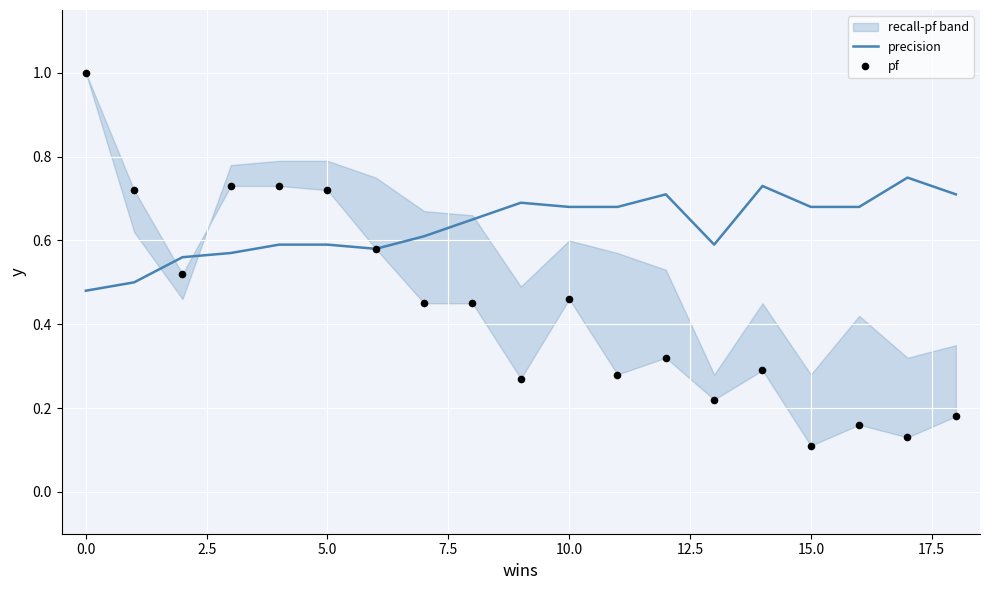

Which series has the widest spread of Y values?

pf